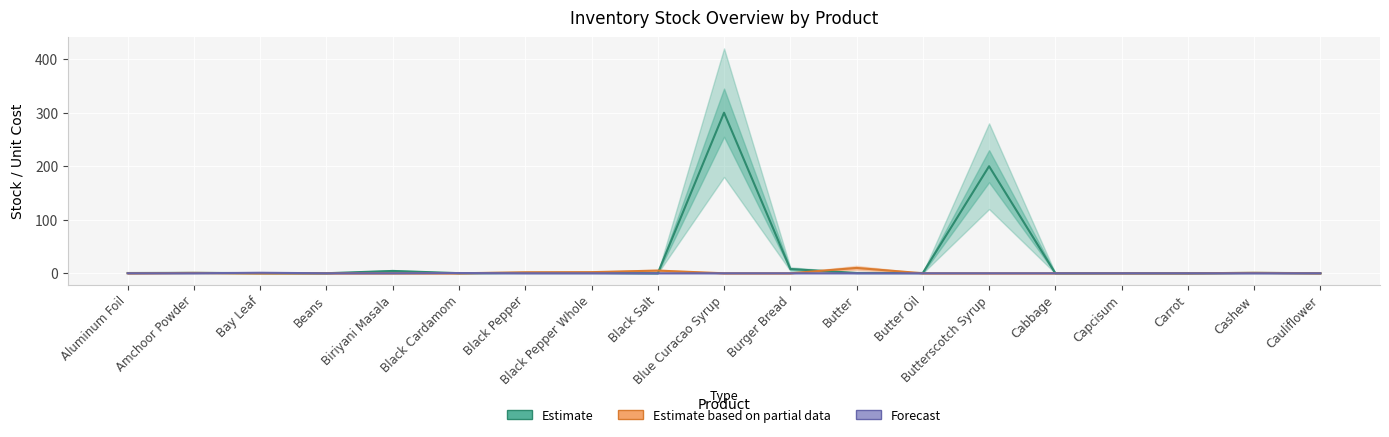

What is the spread (max minus min) of values at Black Pepper?

1.8